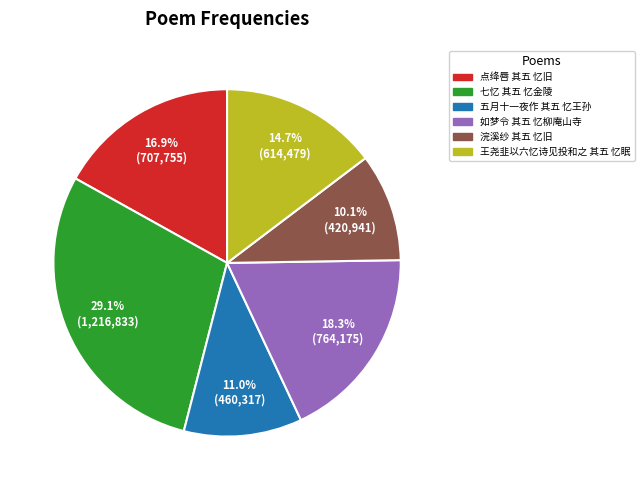

True or false: 王尧韭以六忆诗见投和之 其五 忆眠 accounts for 21% of the total.

False